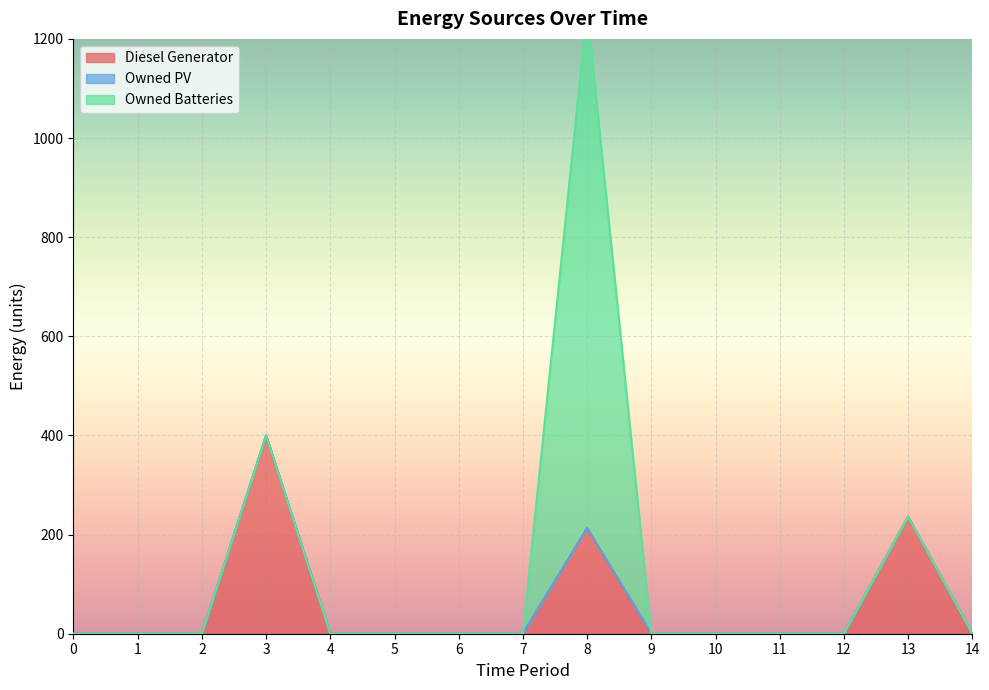

True or false: Owned Batteries has a value of 0 at 3.

True